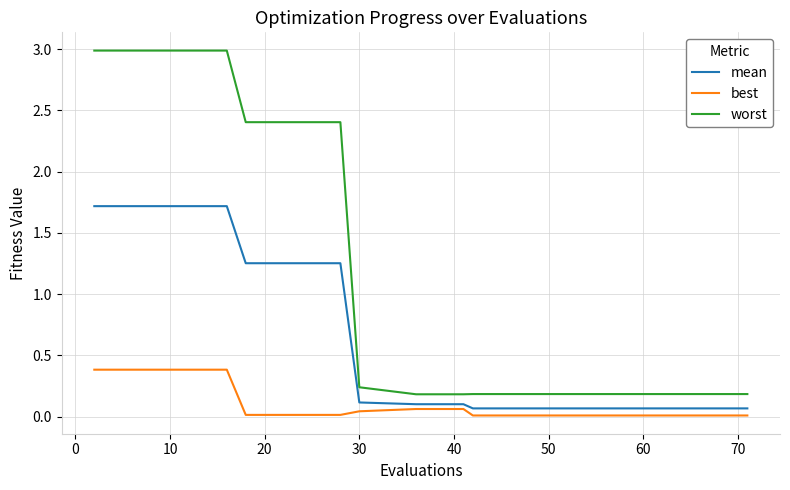

True or false: worst and best intersect in this chart.

False